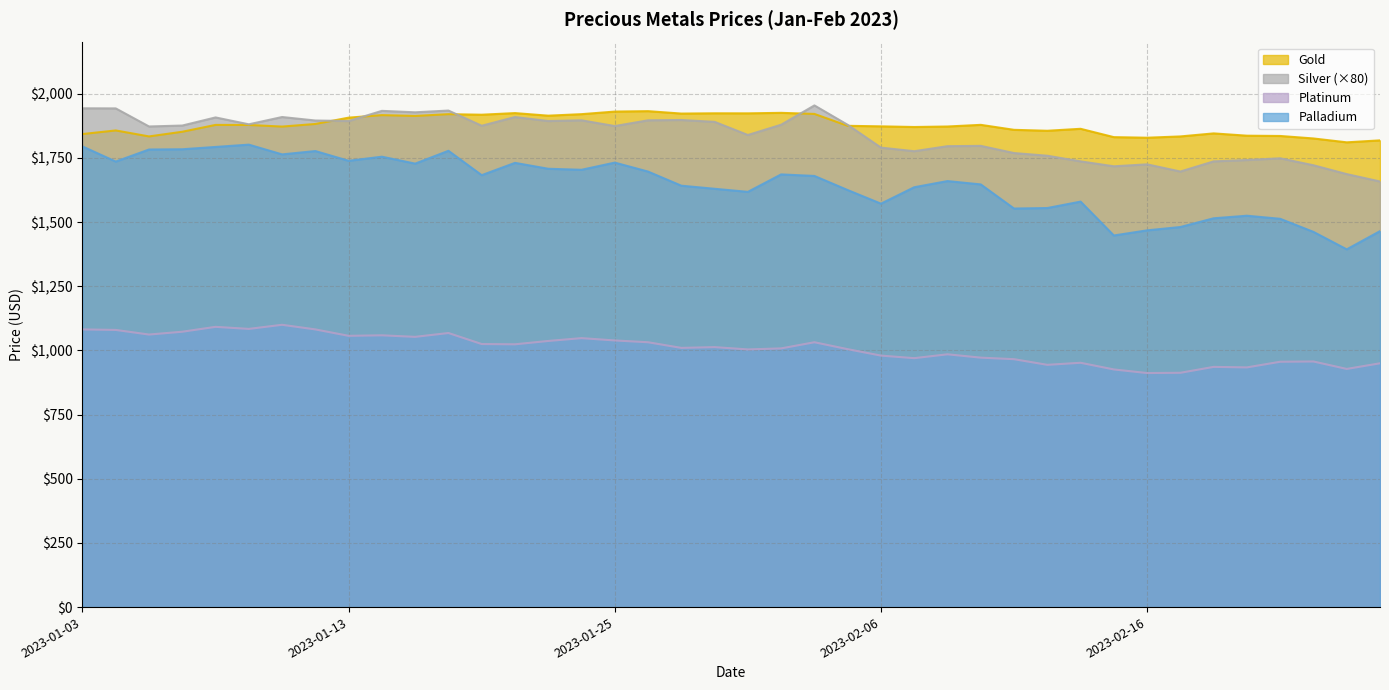

The value of Palladium at 2023-01-18 is 529.1. True or false?

False